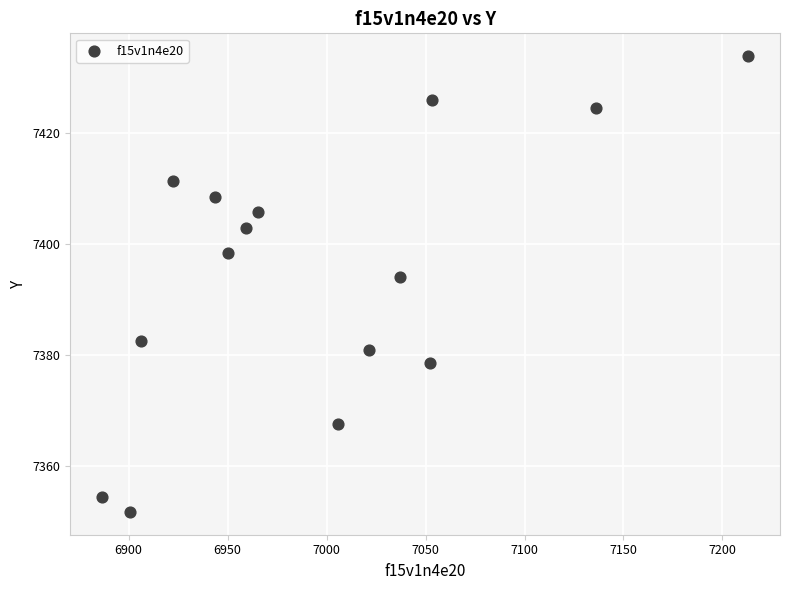

What Y value in the scatter plot is closest to 7392?

7394.0